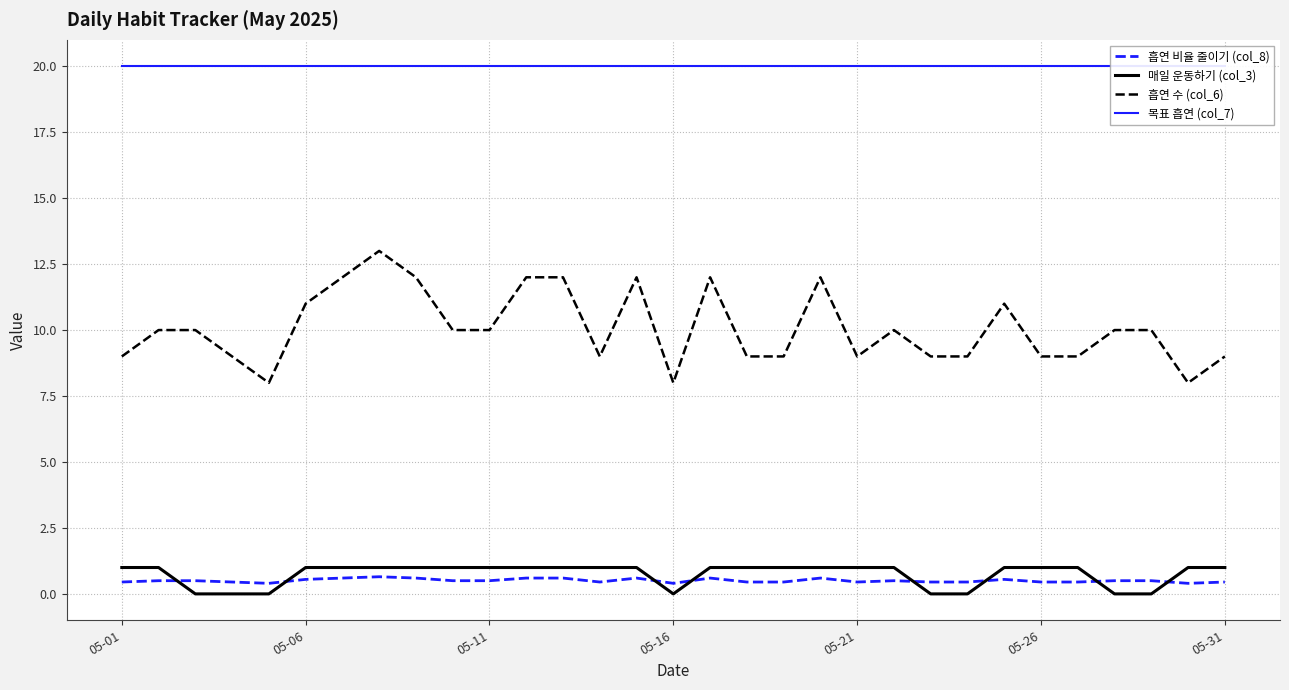

What is the highest value of the 흡연 비율 줄이기 (col_8) series?

0.7